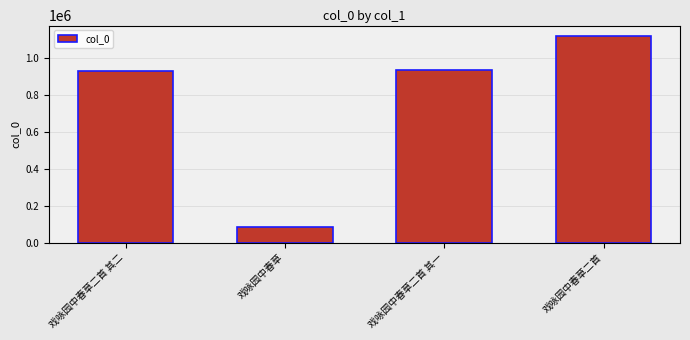

What is the change in value from 戏咏园中春草二首 其二 to 戏咏园中春草?

-845940